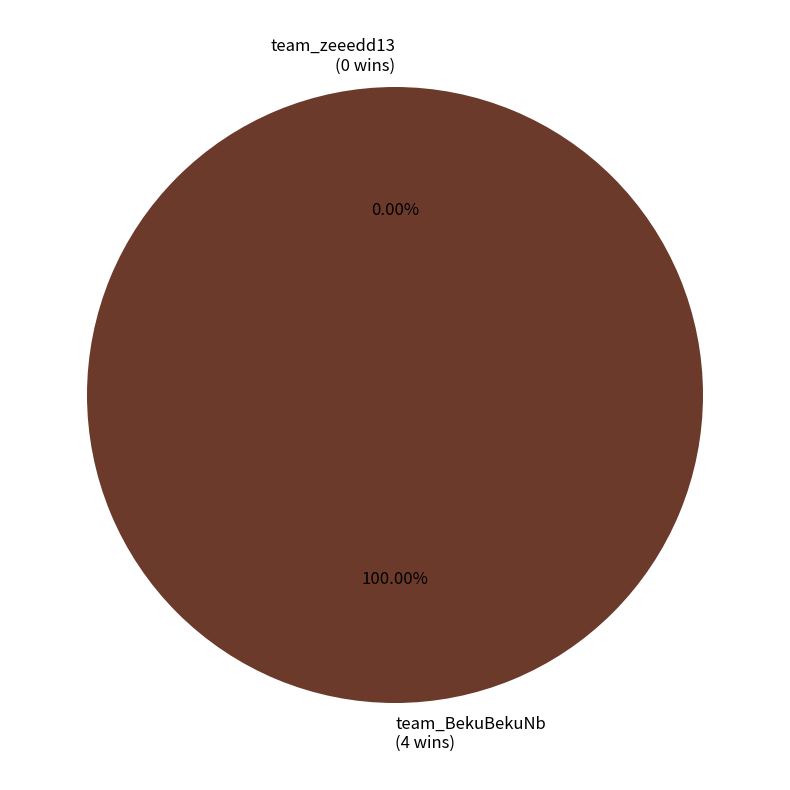

Rank the categories by value from highest to lowest.

team_BekuBekuNb, team_zeeedd13